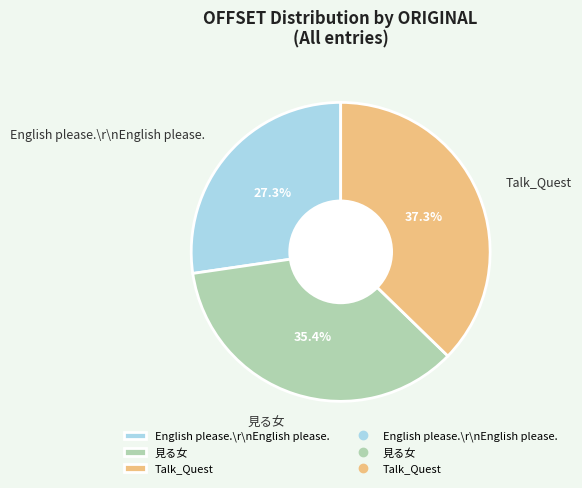

To the nearest percent, what percentage of the pie is Talk_Quest?

37%